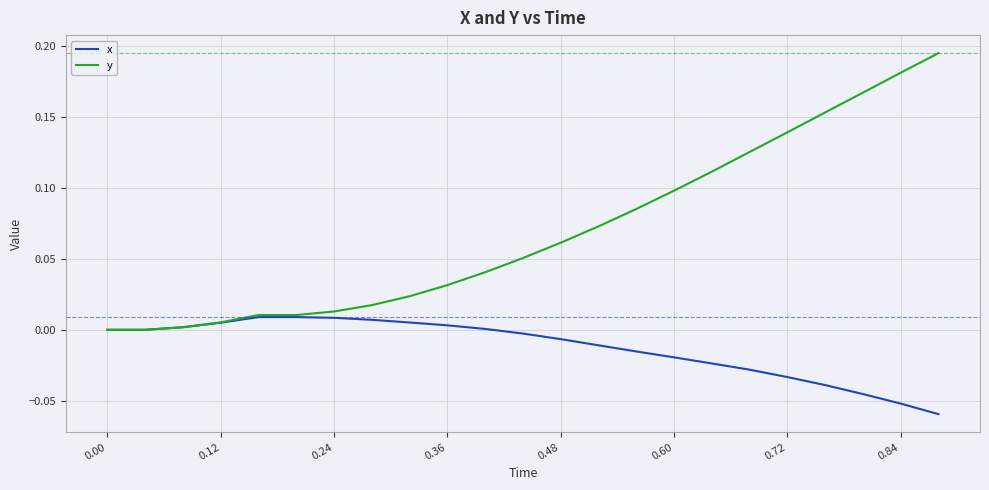

List the series in order of their peak value, lowest first.

x, y